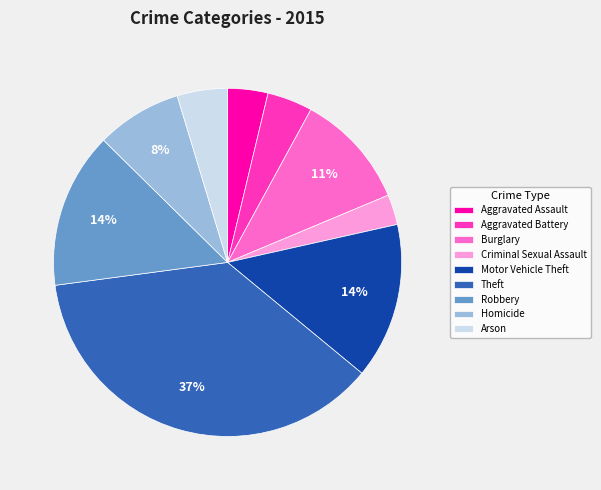

True or false: Theft accounts for 37% of the total.

True